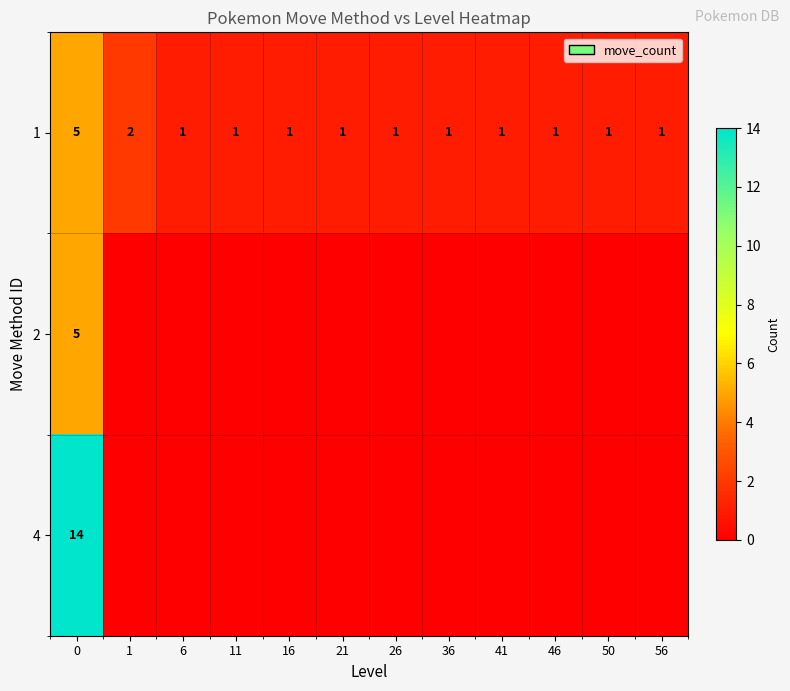

At which label does 2 reach its minimum?

1